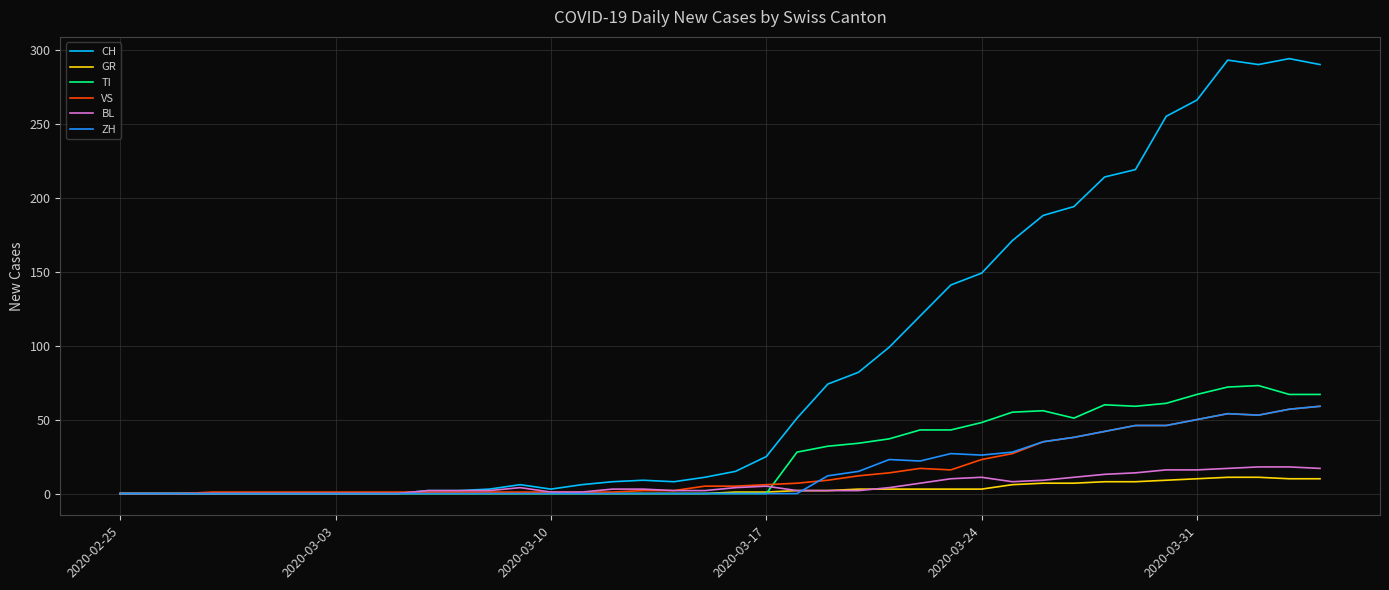

What is the highest value of the VS series?

59